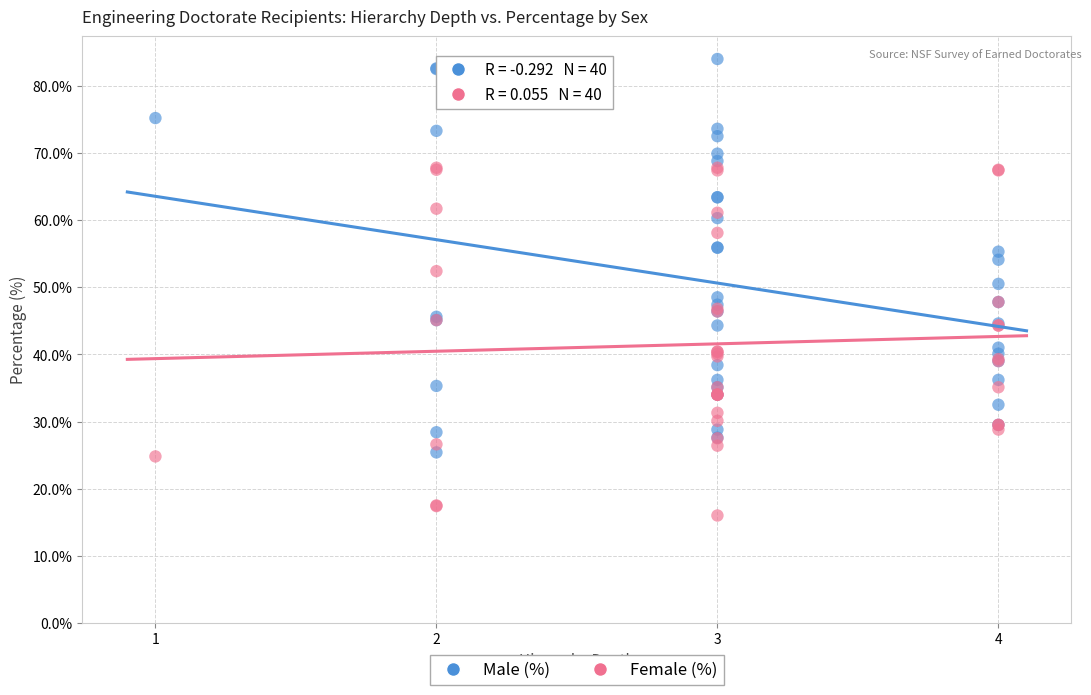

Which series contains the highest Y value?

Male (%)